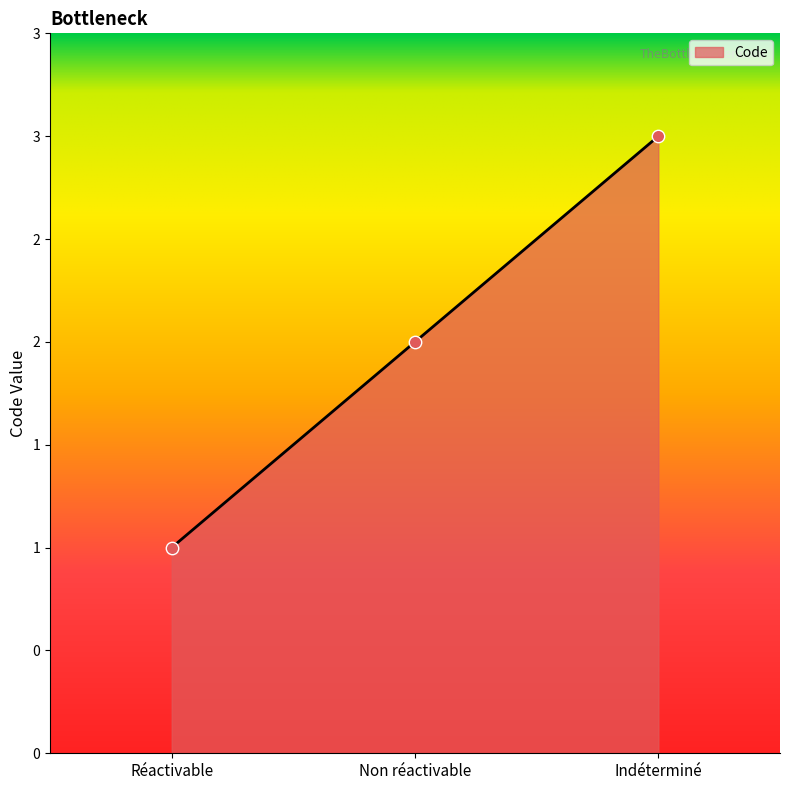

What is the ratio of the value at Non réactivable to the value at Indéterminé?

0.7